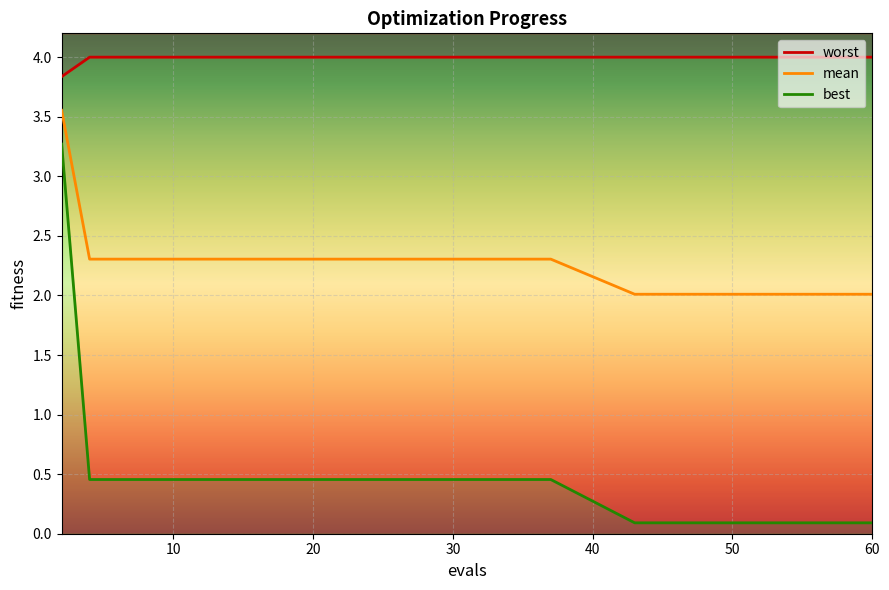

True or false: worst and mean intersect in this chart.

False